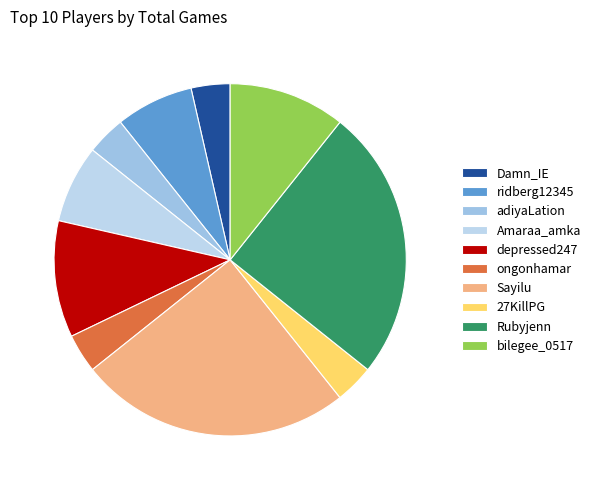

To the nearest percent, what is the difference between the largest and smallest slice percentages?

21%